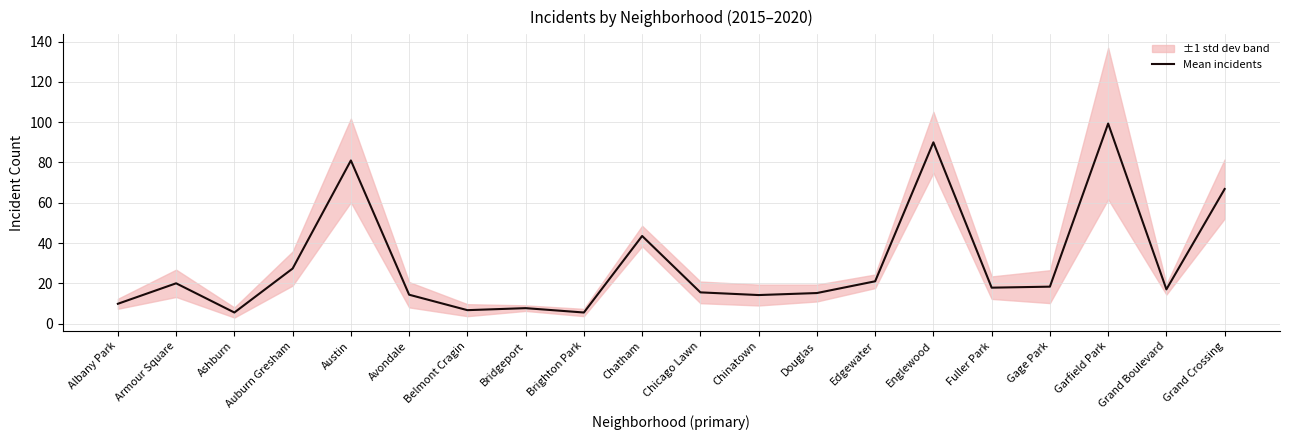

At which category does the data reach its first local valley?

Ashburn